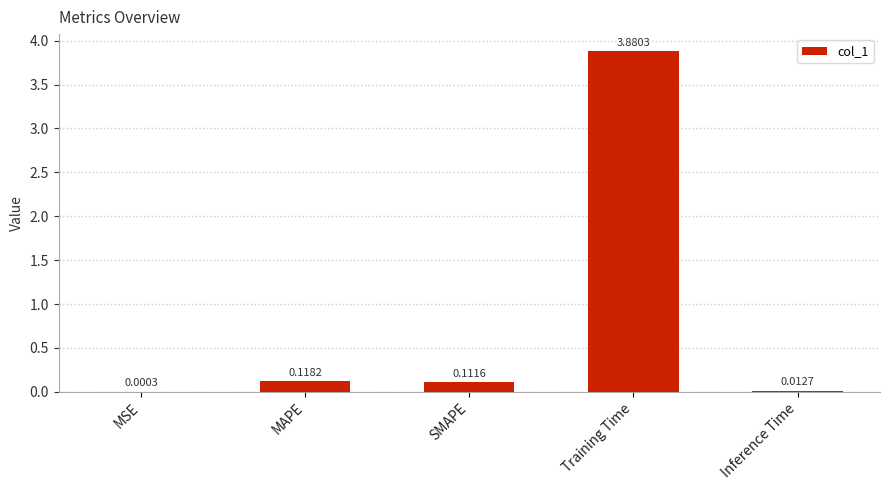

Which label corresponds to the largest value in the chart?

Training Time